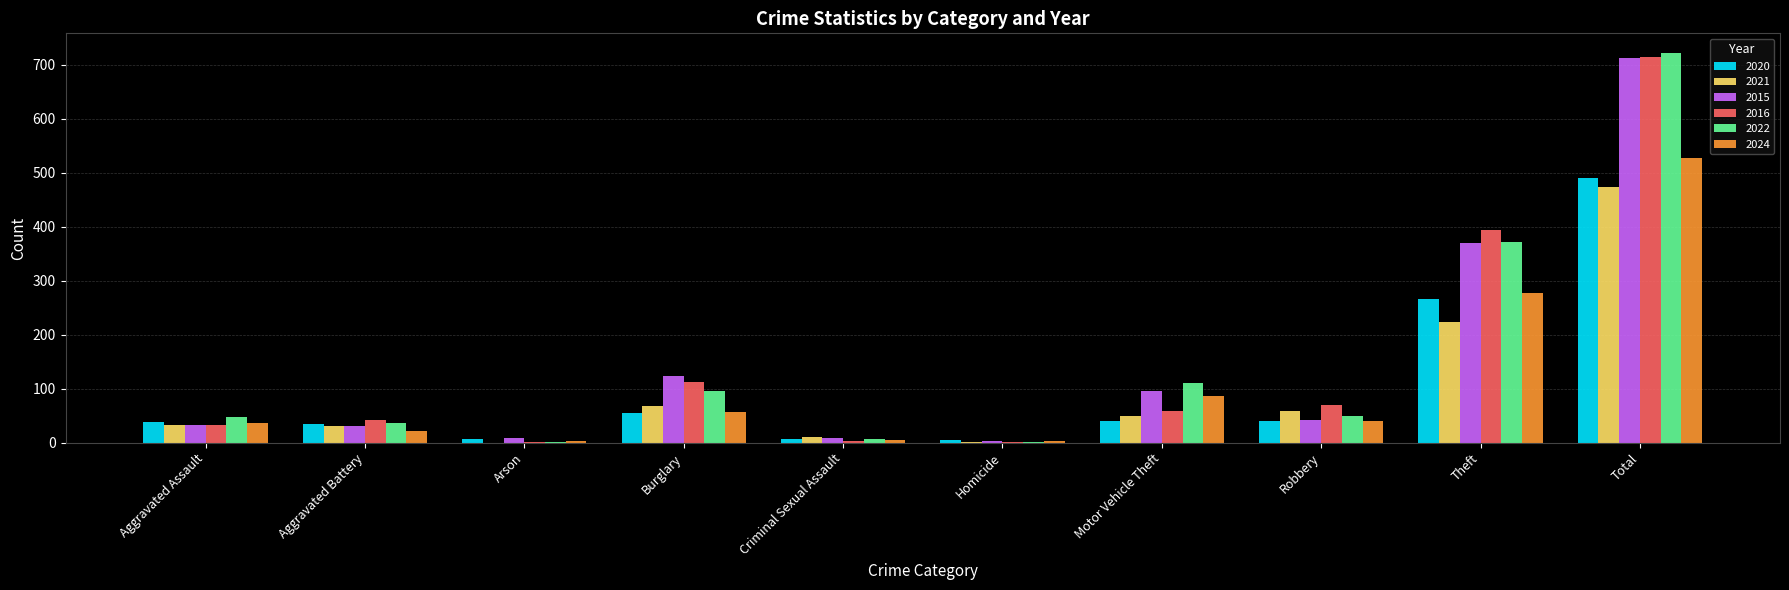

What is the highest value of the 2024 series?

528